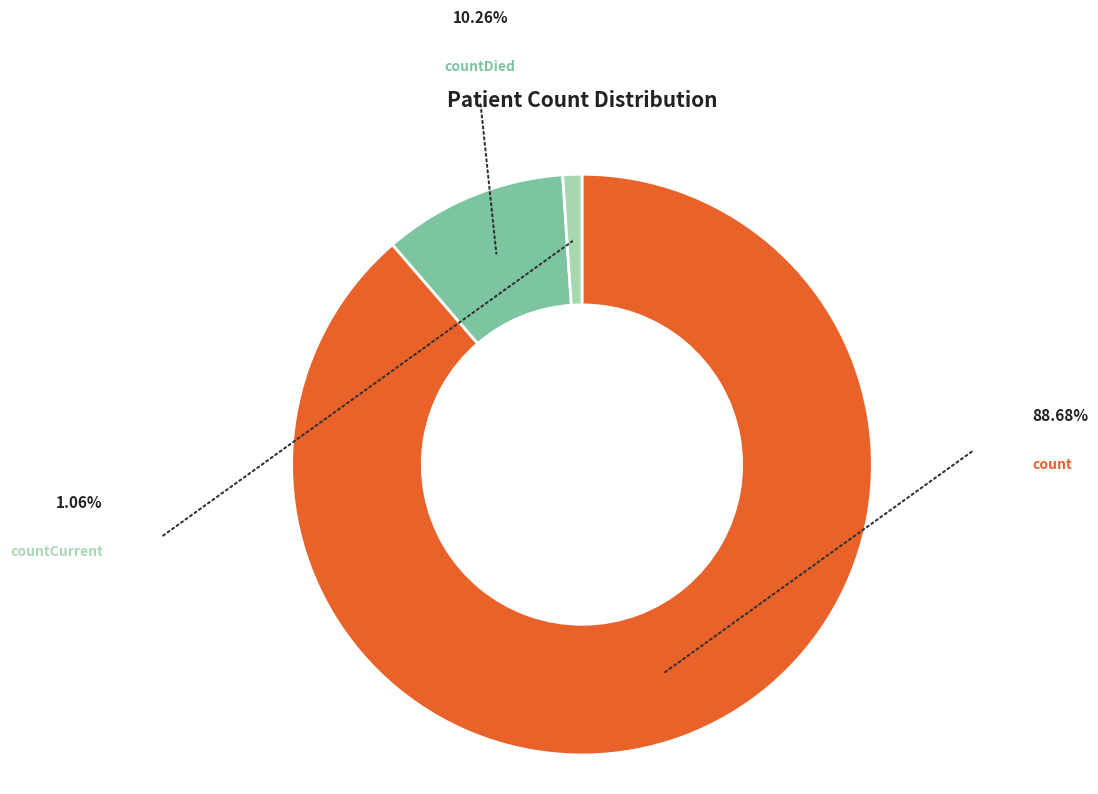

What percentage do countCurrent and count together represent?

89.7%